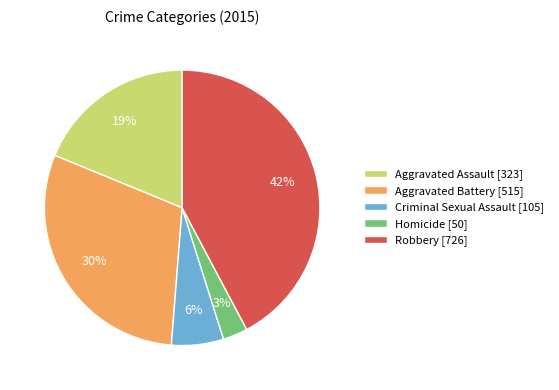

Rank the categories by value from highest to lowest.

Robbery, Aggravated Battery, Aggravated Assault, Criminal Sexual Assault, Homicide